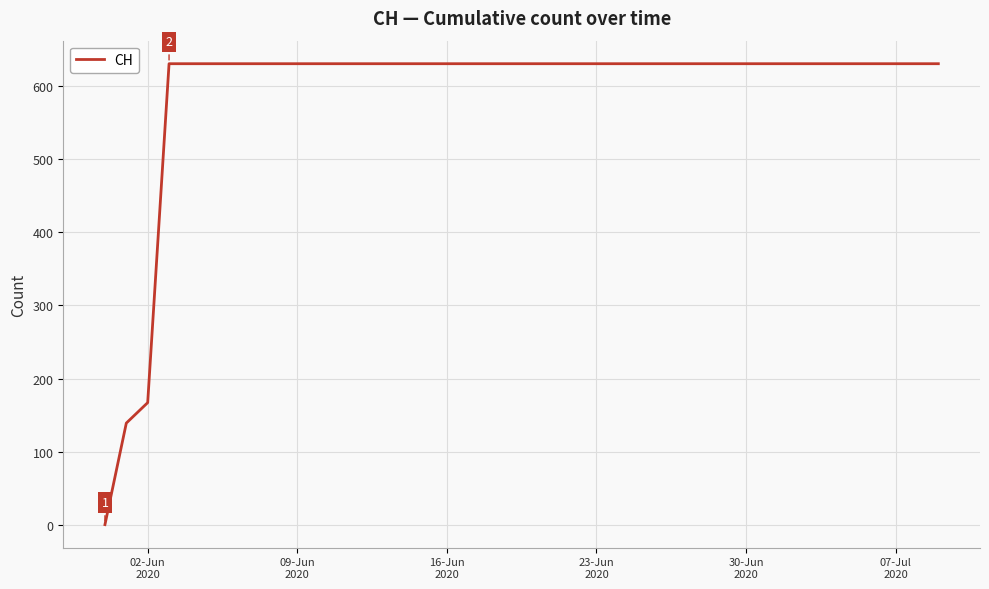

What is the difference between the maximum and minimum values?

631